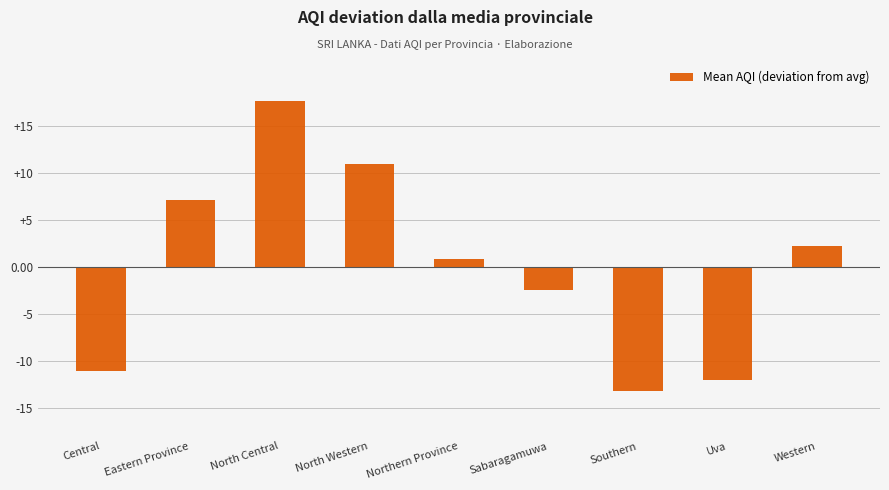

What is the label of the 8th bar from the right?

Eastern Province